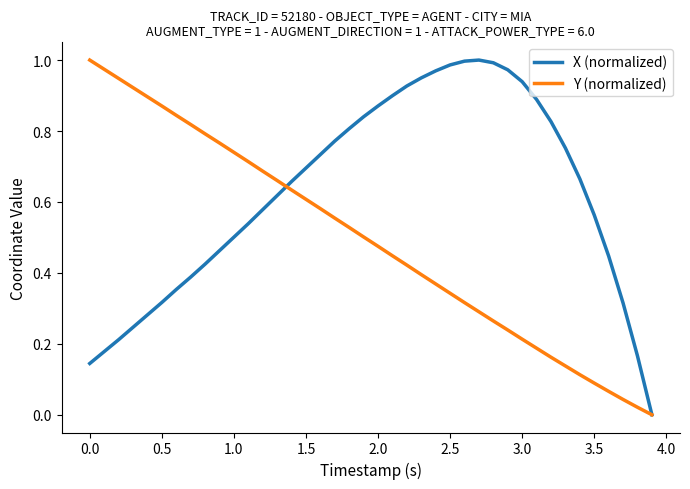

Which series has the largest total across all categories?

X (normalized)